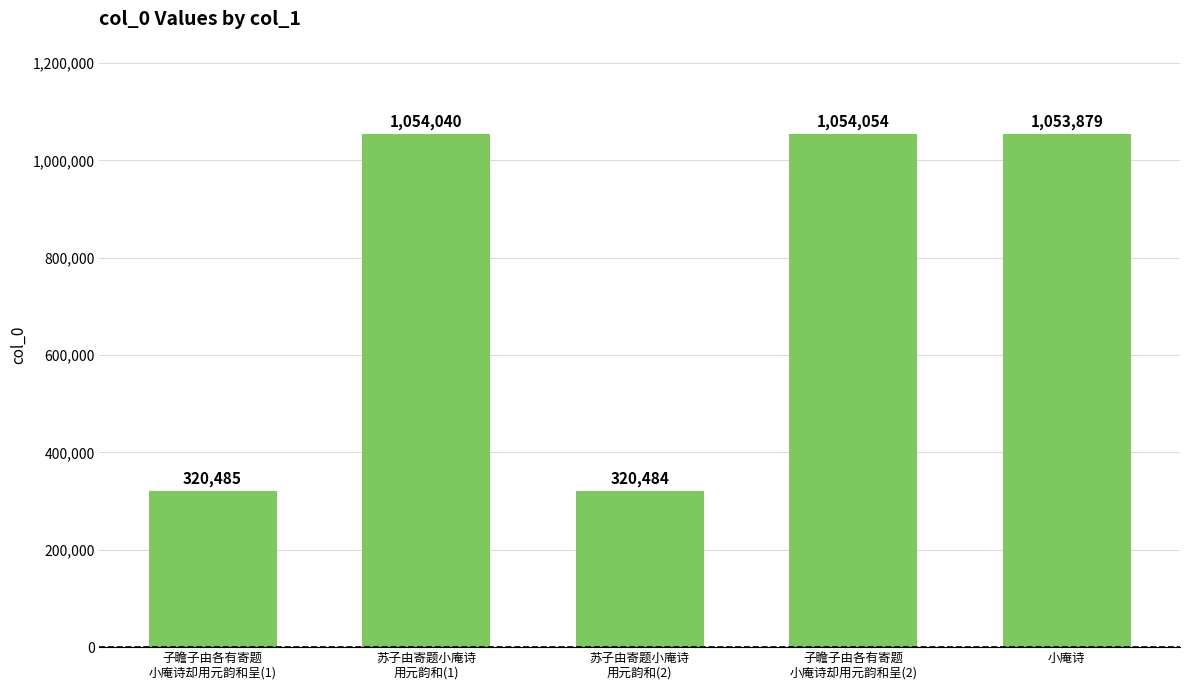

How many data points does each series have?

5